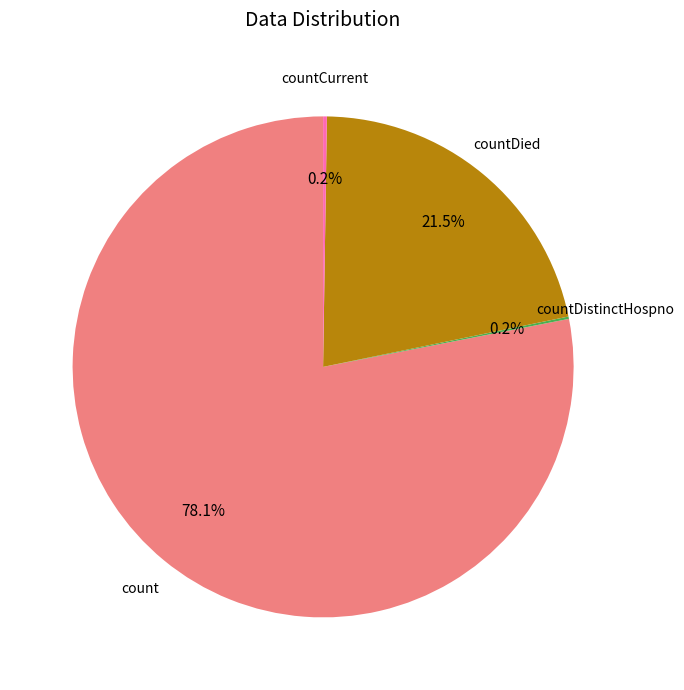

Is there a majority slice in this chart?

Yes